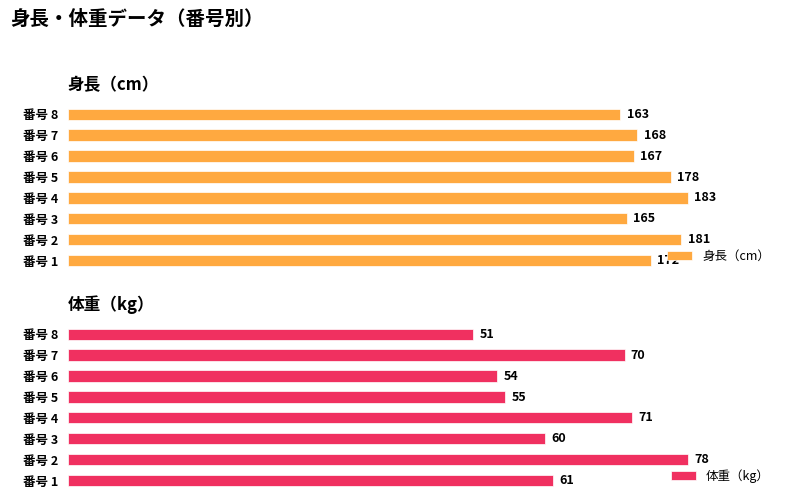

Which series has the widest spread of values?

体重（kg）